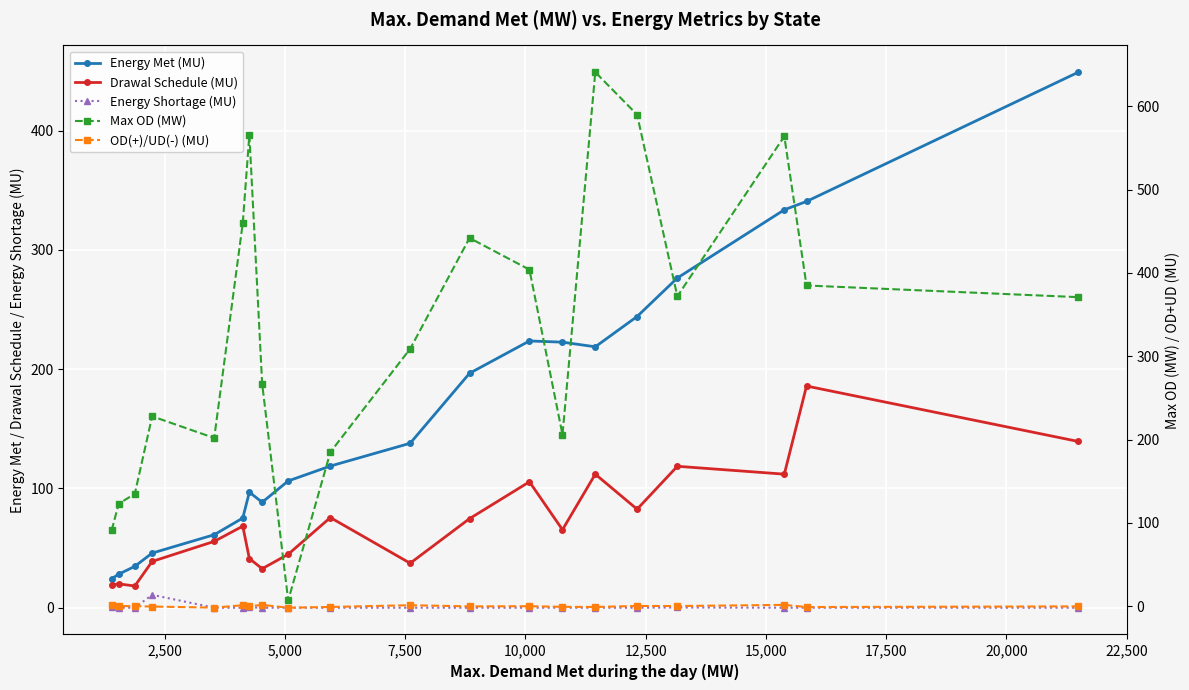

Rank the series at 20,000 from highest to lowest value.

Energy Met (MU), Drawal Schedule (MU), Max OD (MW), Energy Shortage (MU), OD(+)/UD(-) (MU)